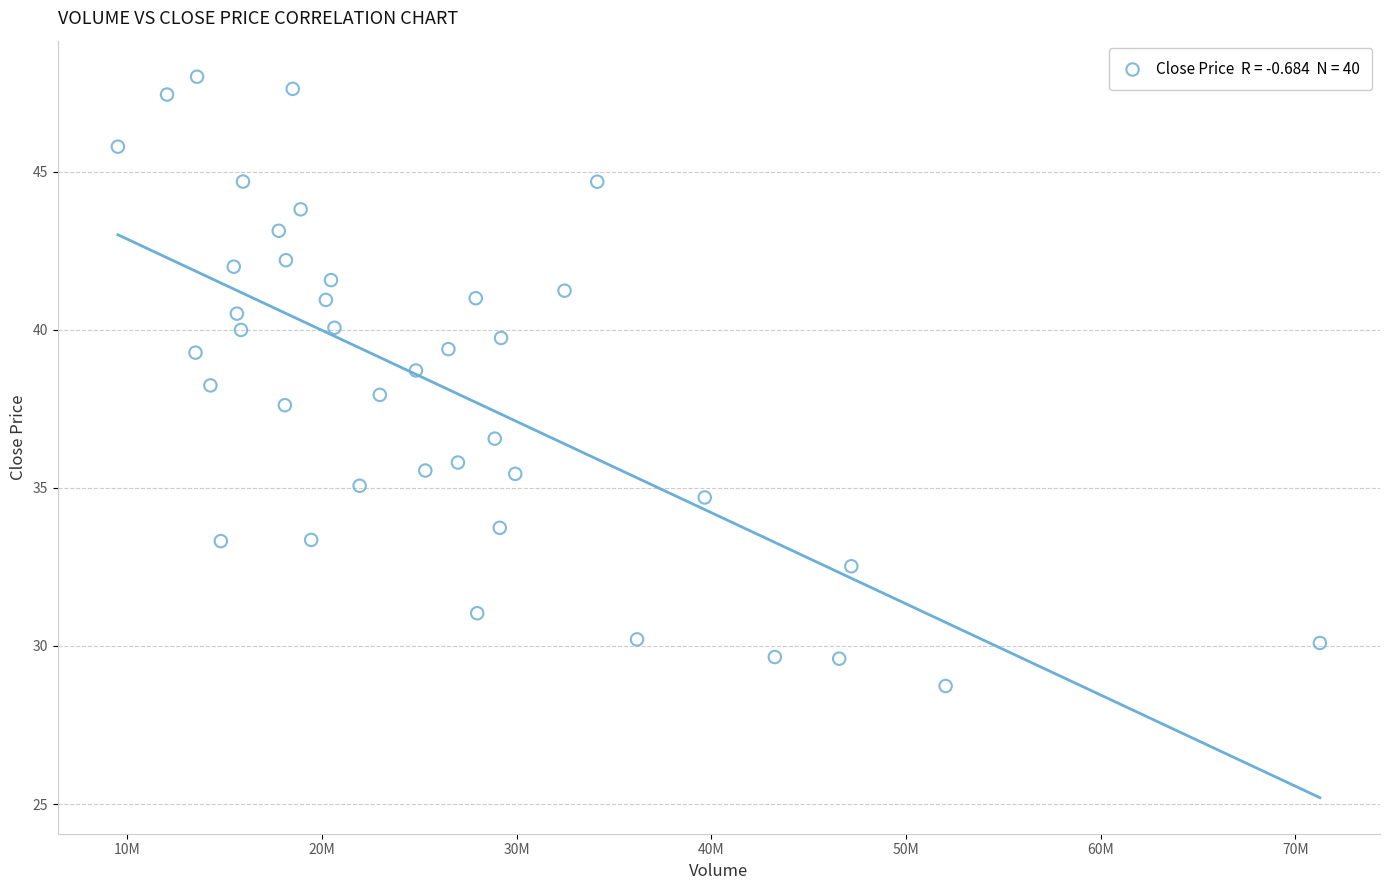

What is the range of X values (max minus min)?

61755500.0